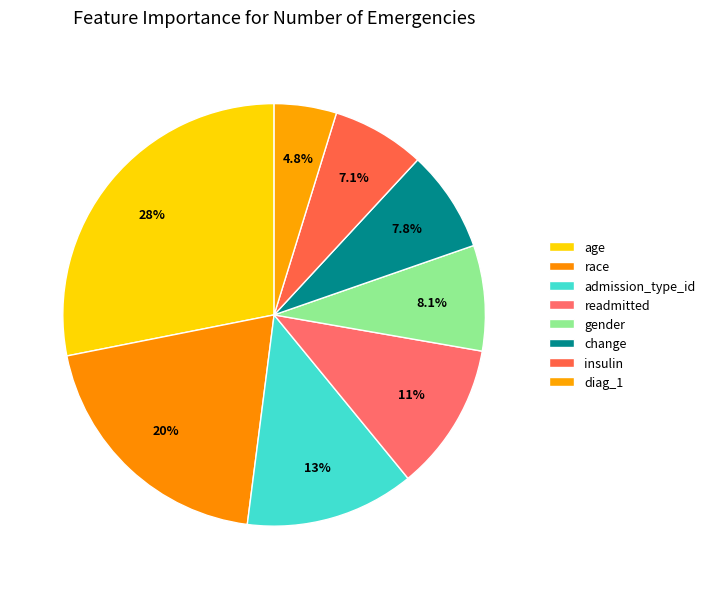

How many segments does this pie chart have?

8